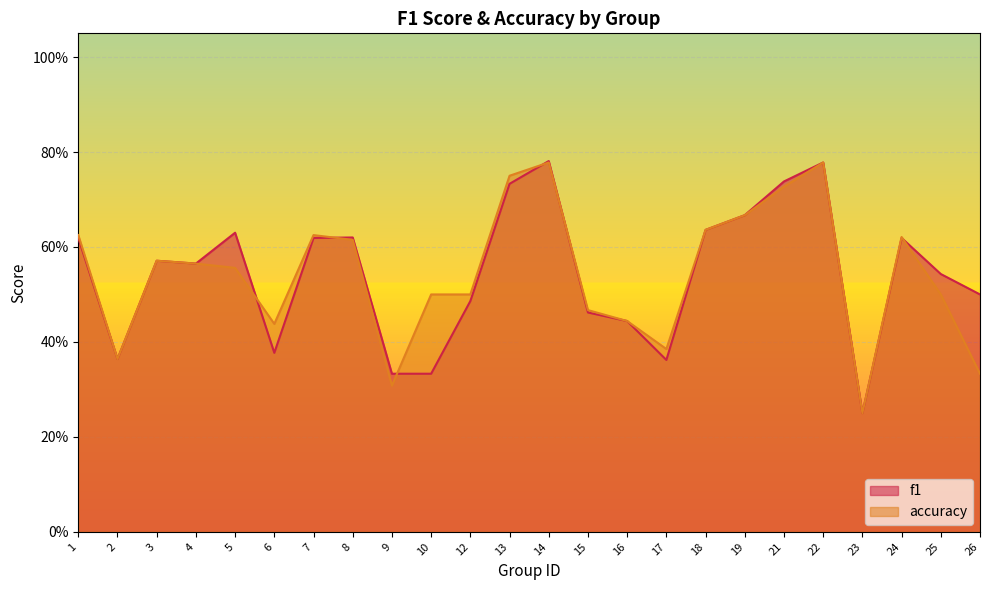

What is the average value of the f1 series?

0.5